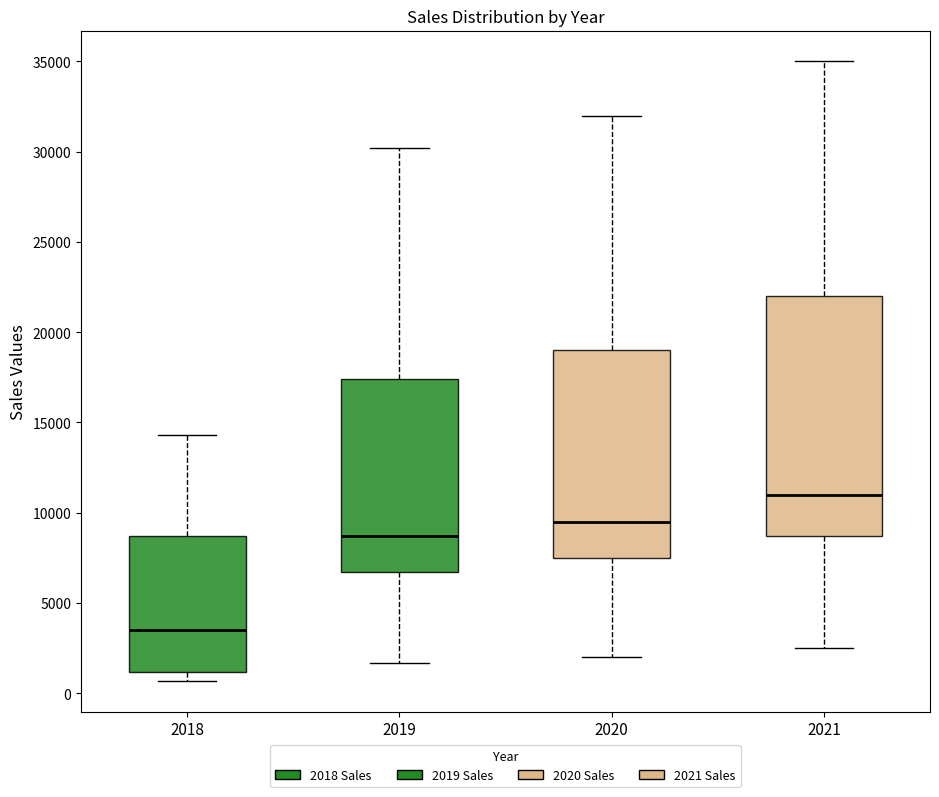

Which box's median line is the highest?

2021